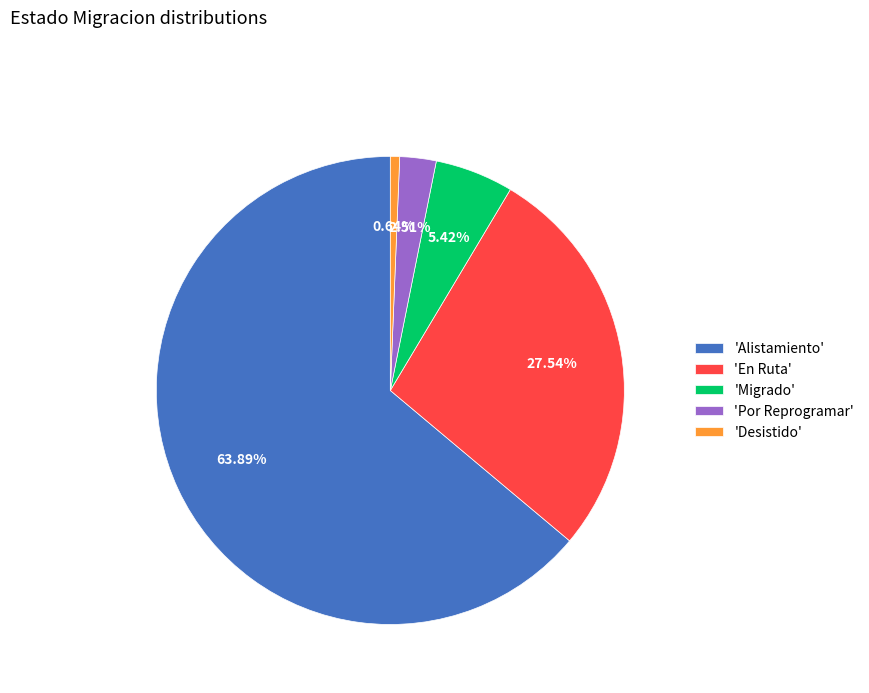

What is the largest slice in the pie chart?

'Alistamiento'